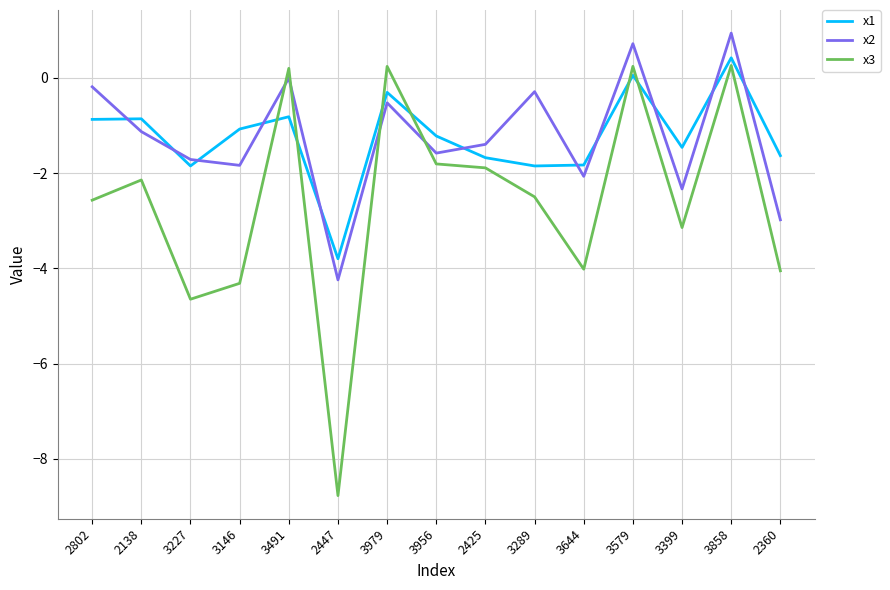

Is it true that x2 equals 1.6 at 3858?

False